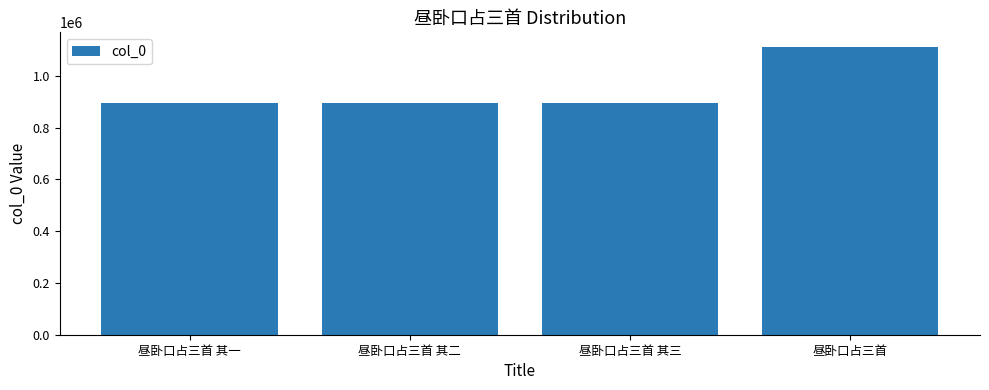

How many bars are there in total?

4